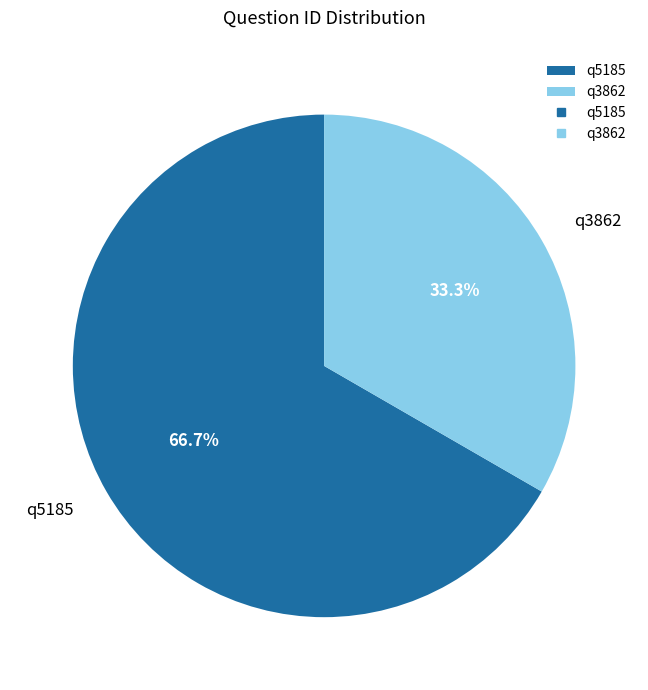

What percentage do q5185 and q3862 together represent?

100.0%